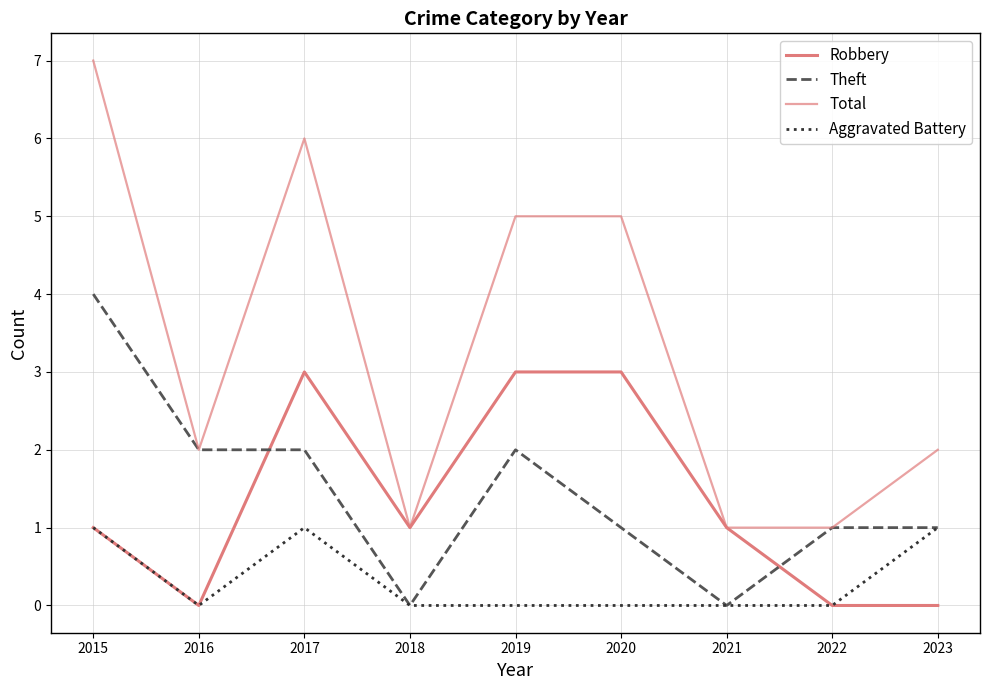

How many distinct data groups are displayed?

4